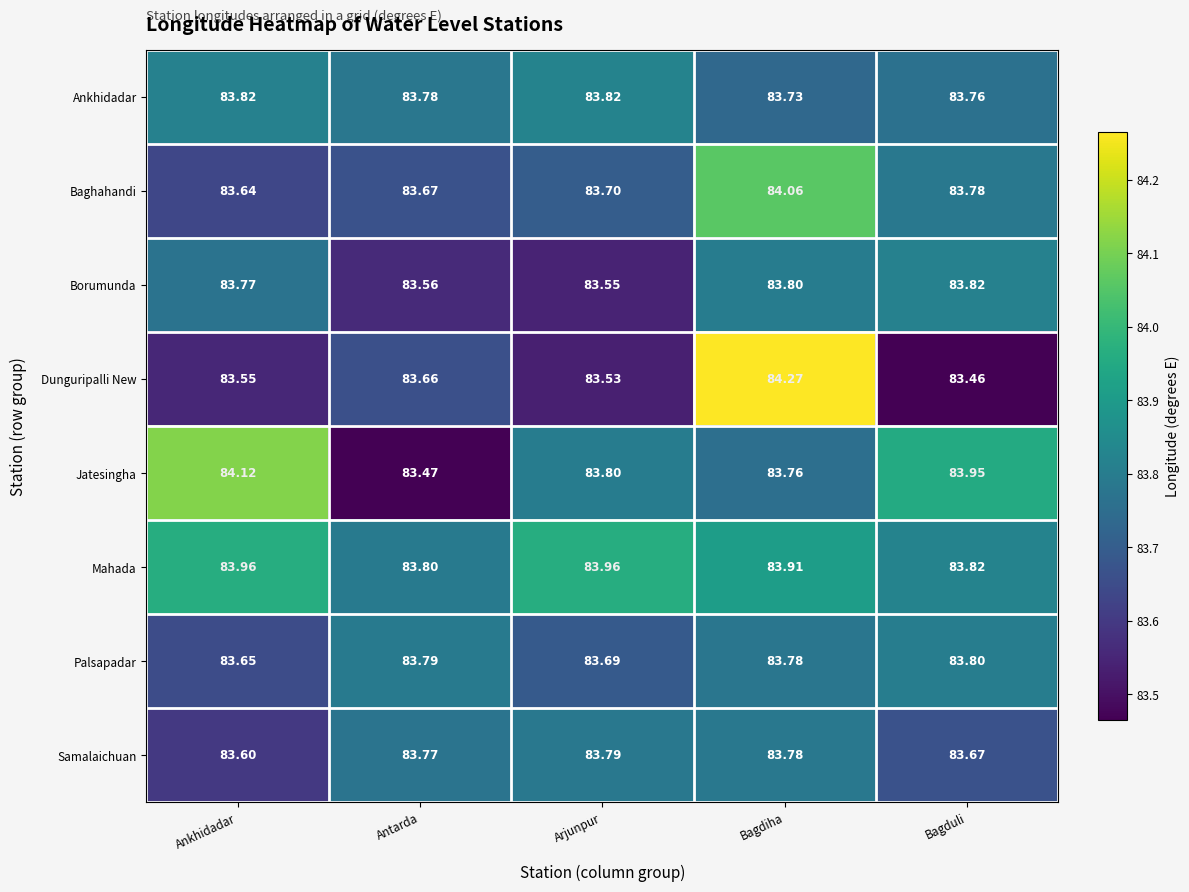

Rank the categories by Borumunda value from lowest to highest.

Arjunpur, Antarda, Ankhidadar, Bagdiha, Bagduli